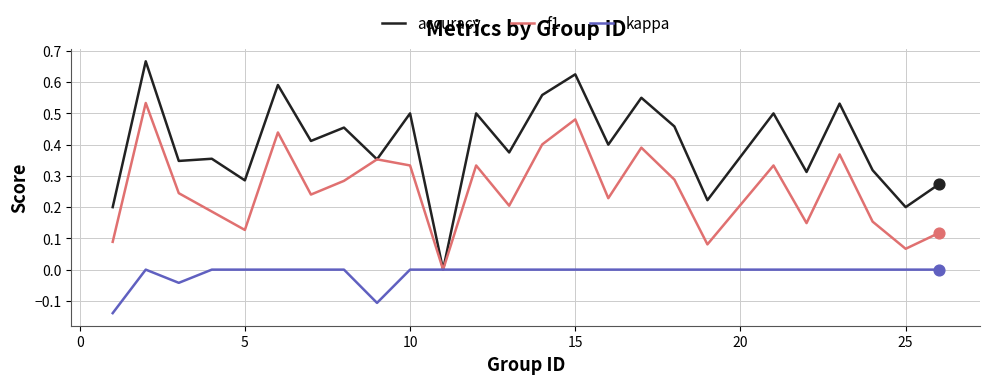

Which series has the largest range (max minus min)?

accuracy